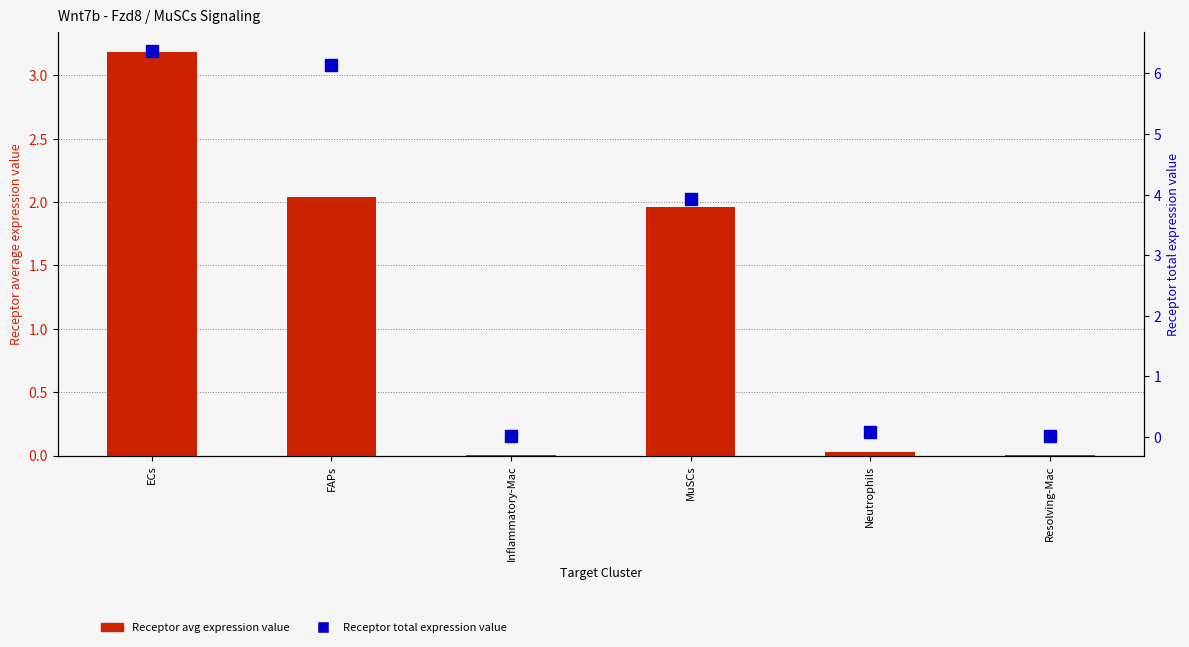

Does the chart contain stacked bars?

No